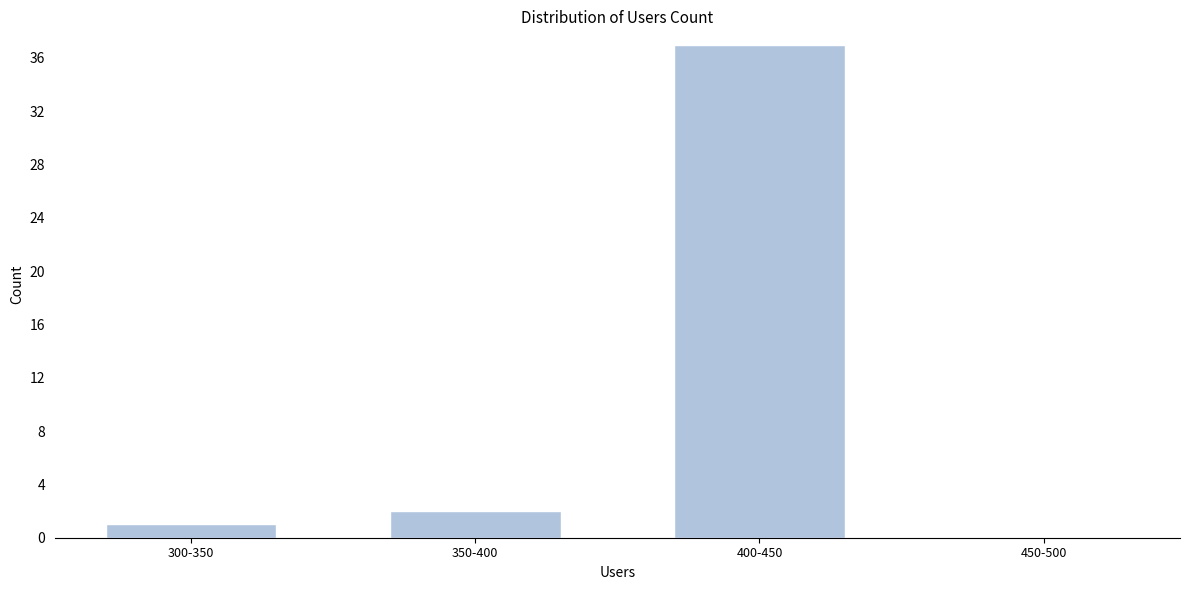

Reading left to right, extract all data points from this chart.

300-350=1	350-400=2	400-450=37	450-500=0